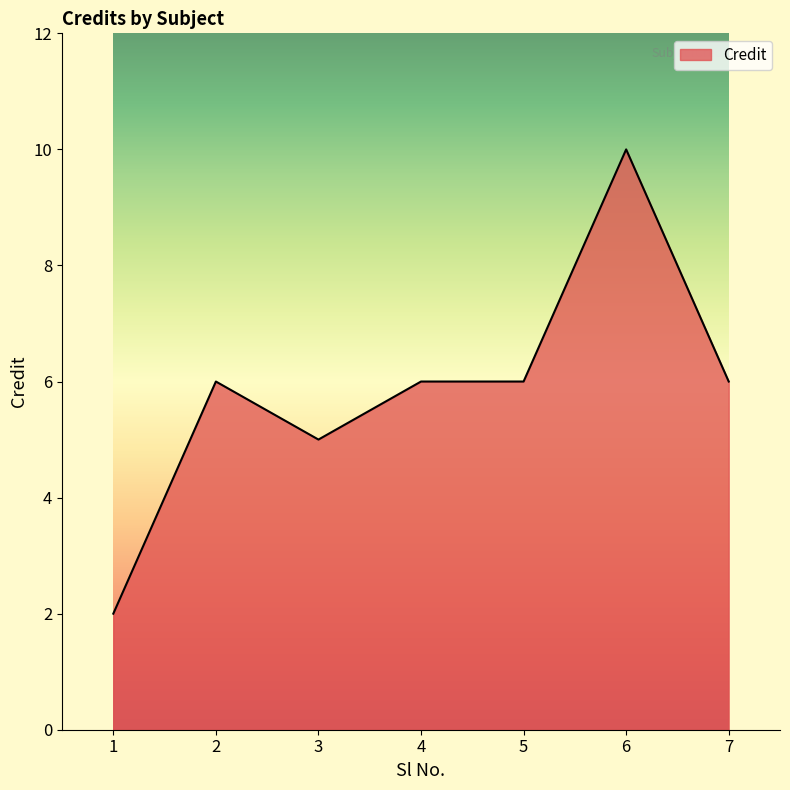

Does the chart have visible grid lines?

No